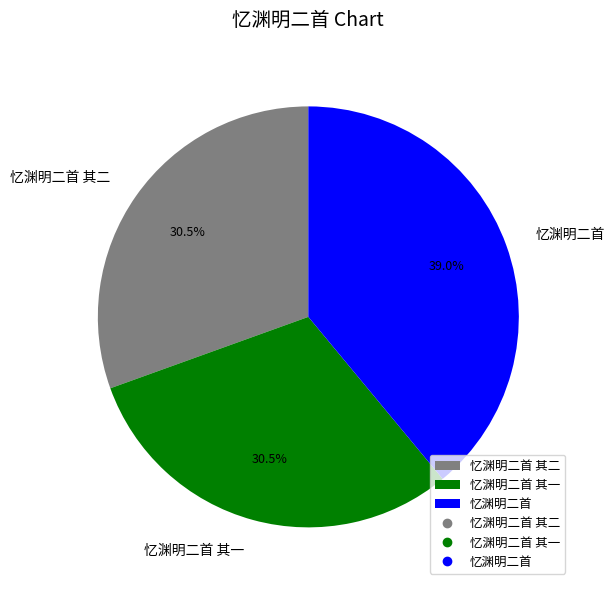

How many slices are in this pie chart?

3